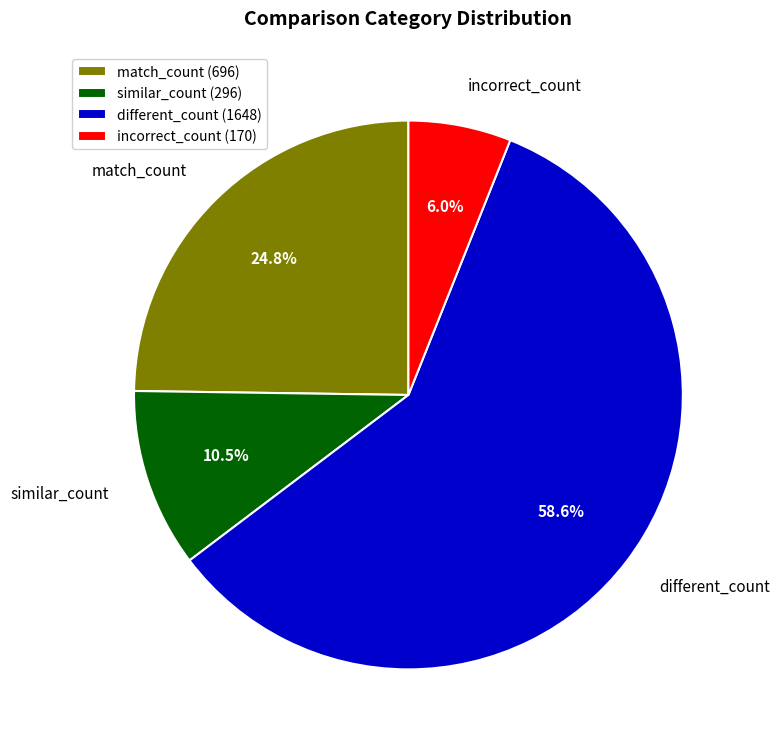

What percentage is the different_count slice, to the nearest percent?

59%